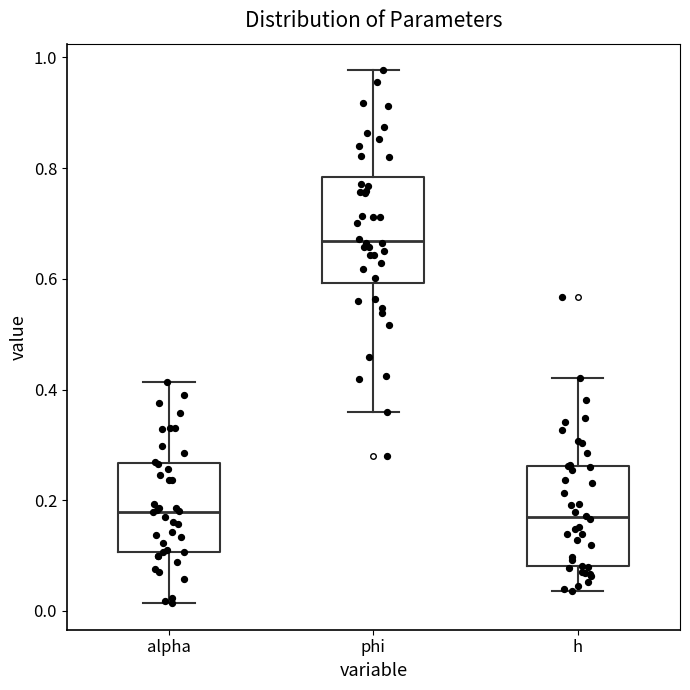

Where is the upper edge of the box for phi on the y-axis? The values are not printed on the chart, so give them approximately, as read against the axis.

0.78